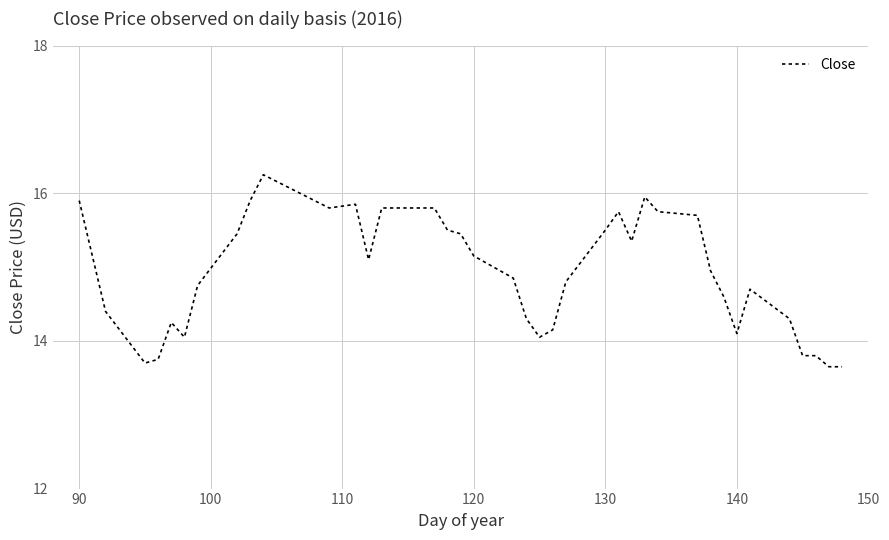

What is the smallest value displayed?

13.6